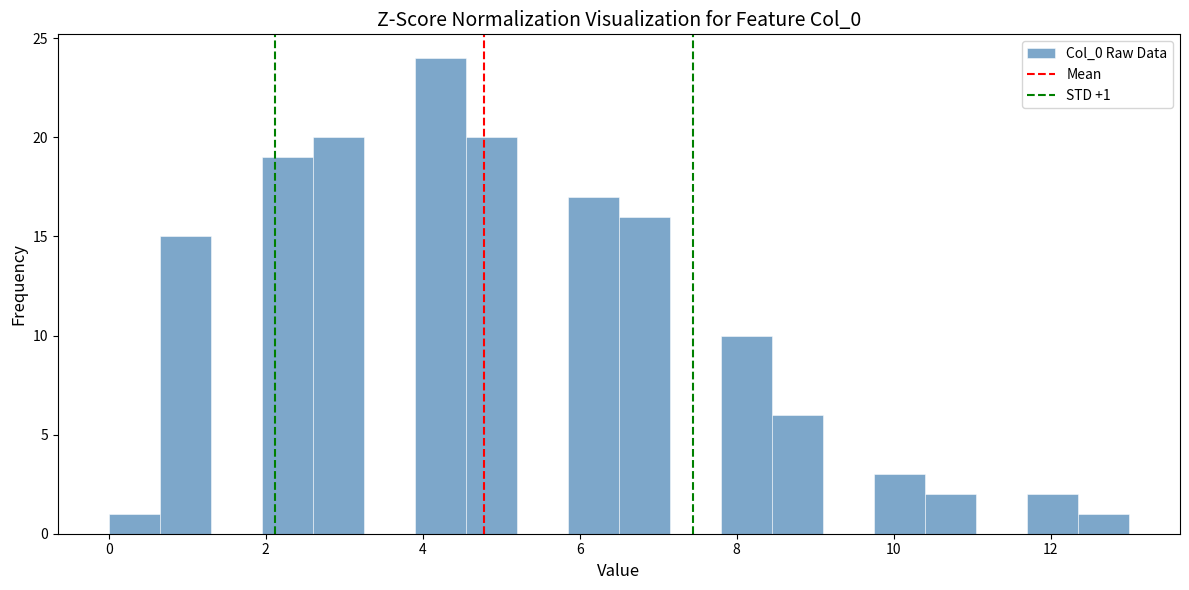

Around what value on the x-axis is the tallest bar? Give the approximate position of its centre, as read against the axis.

4.2